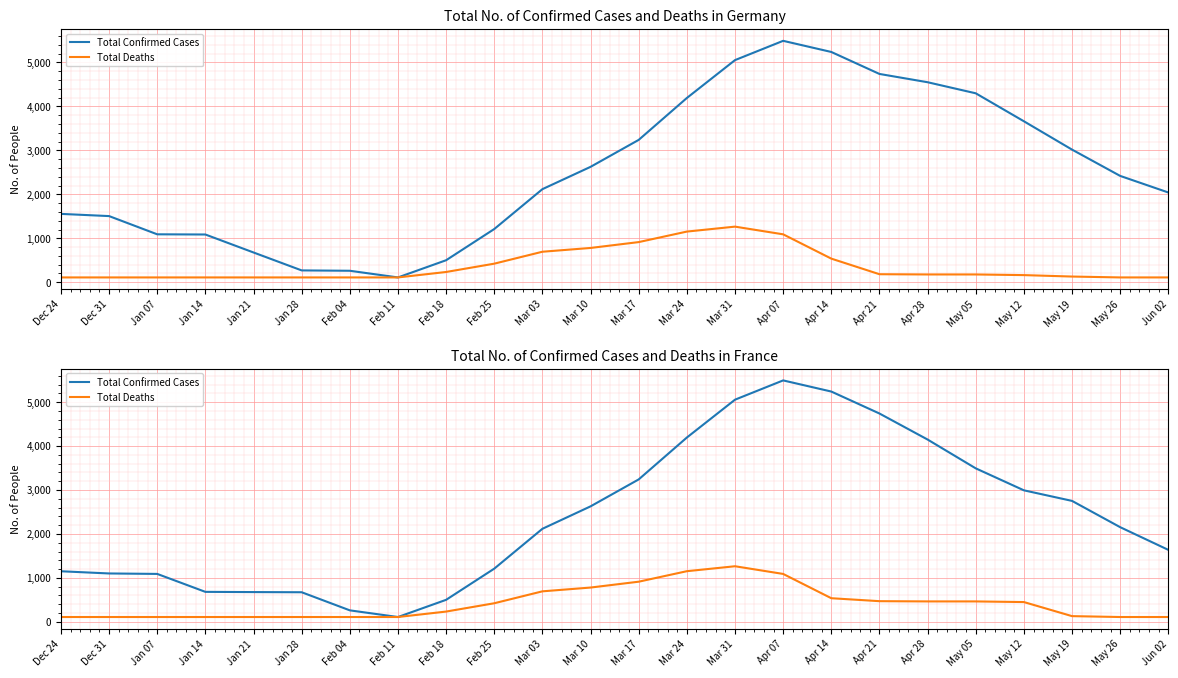

At how many categories does at least one series exceed 5139?

2